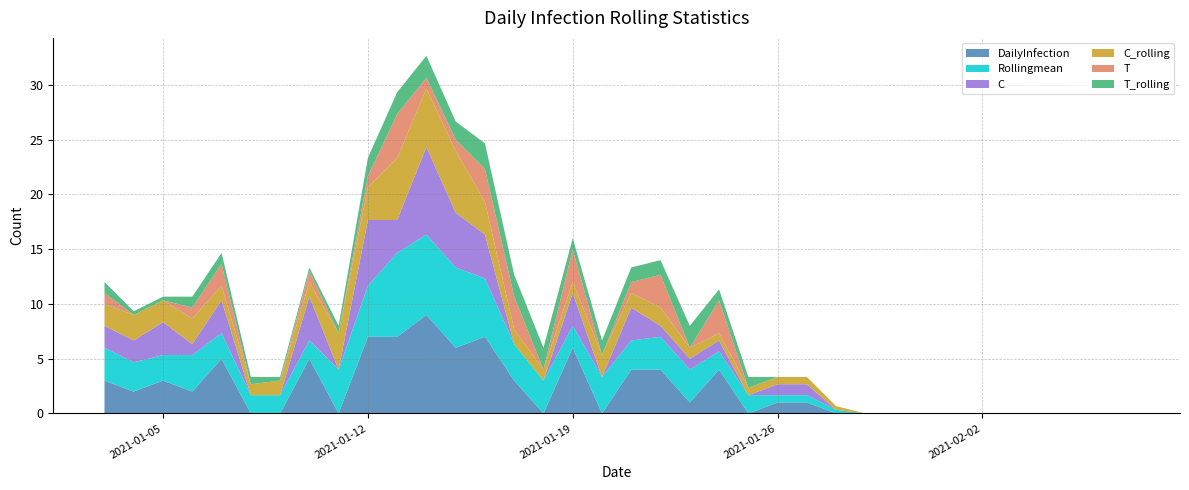

Reading left to right, transcribe all the data shown in this chart.

DailyInfection: 0=3.0	1=2.0	2=3.0	3=2.0	4=5.0	5=0.0	6=0.0	7=5.0	8=0.0	9=7.0	10=7.0	11=9.0	12=6.0	13=7.0	14=3.0	15=0.0	16=6.0	17=0.0	18=4.0	19=4.0	20=1.0	21=4.0	22=0.0	23=1.0	24=1.0	25=0.0	26=0.0	27=0.0	28=0.0	29=0.0	30=0.0	31=0.0	32=0.0	33=0.0	34=0.0	35=0.0
Rollingmean: 0=3.0	1=2.7	2=2.3	3=3.3	4=2.3	5=1.7	6=1.7	7=1.7	8=4.0	9=4.7	10=7.7	11=7.3	12=7.3	13=5.3	14=3.3	15=3.0	16=2.0	17=3.3	18=2.7	19=3.0	20=3.0	21=1.7	22=1.7	23=0.7	24=0.7	25=0.3	26=0.0	27=0.0	28=0.0	29=0.0	30=0.0	31=0.0	32=0.0	33=0.0	34=0.0	35=0.0
C: 0=2.0	1=2.0	2=3.0	3=1.0	4=3.0	5=0.0	6=0.0	7=4.0	8=0.0	9=6.0	10=3.0	11=8.0	12=5.0	13=4.0	14=0.0	15=0.0	16=3.0	17=0.0	18=3.0	19=1.0	20=1.0	21=1.0	22=0.0	23=1.0	24=1.0	25=0.0	26=0.0	27=0.0	28=0.0	29=0.0	30=0.0	31=0.0	32=0.0	33=0.0	34=0.0	35=0.0
C_rolling: 0=2.0	1=2.3	2=2.0	3=2.3	4=1.3	5=1.0	6=1.3	7=1.3	8=3.3	9=3.0	10=5.7	11=5.3	12=5.7	13=3.0	14=1.3	15=1.0	16=1.0	17=2.0	18=1.3	19=1.7	20=1.0	21=0.7	22=0.7	23=0.7	24=0.7	25=0.3	26=0.0	27=0.0	28=0.0	29=0.0	30=0.0	31=0.0	32=0.0	33=0.0	34=0.0	35=0.0
T: 0=1.0	1=0.0	2=0.0	3=1.0	4=2.0	5=0.0	6=0.0	7=1.0	8=0.0	9=1.0	10=4.0	11=1.0	12=1.0	13=3.0	14=3.0	15=0.0	16=3.0	17=0.0	18=1.0	19=3.0	20=0.0	21=3.0	22=0.0	23=0.0	24=0.0	25=0.0	26=0.0	27=0.0	28=0.0	29=0.0	30=0.0	31=0.0	32=0.0	33=0.0	34=0.0	35=0.0
T_rolling: 0=1.0	1=0.3	2=0.3	3=1.0	4=1.0	5=0.7	6=0.3	7=0.3	8=0.7	9=1.7	10=2.0	11=2.0	12=1.7	13=2.3	14=2.0	15=2.0	16=1.0	17=1.3	18=1.3	19=1.3	20=2.0	21=1.0	22=1.0	23=0.0	24=0.0	25=0.0	26=0.0	27=0.0	28=0.0	29=0.0	30=0.0	31=0.0	32=0.0	33=0.0	34=0.0	35=0.0